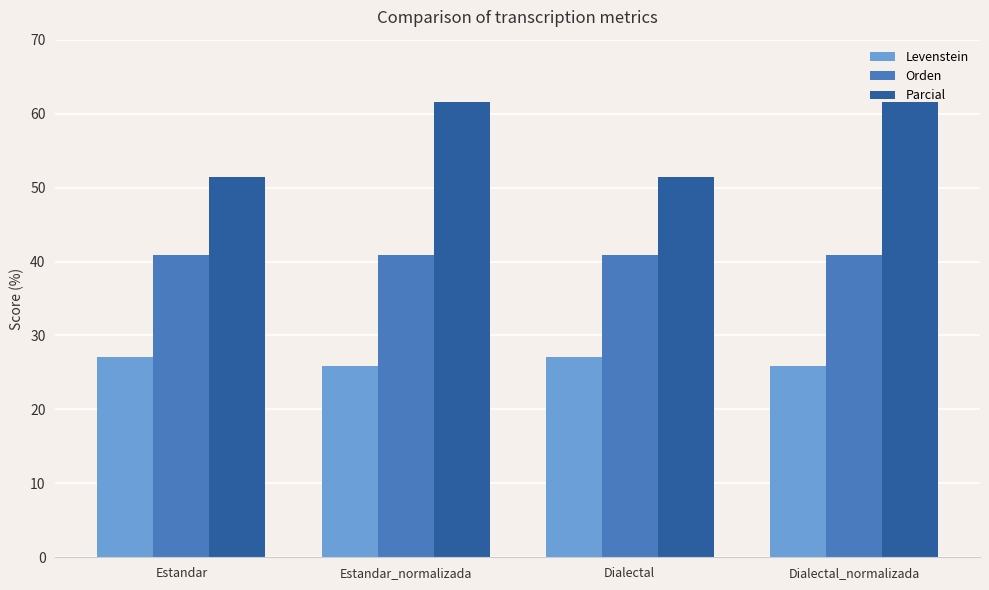

Which series has the largest range (max minus min)?

Parcial